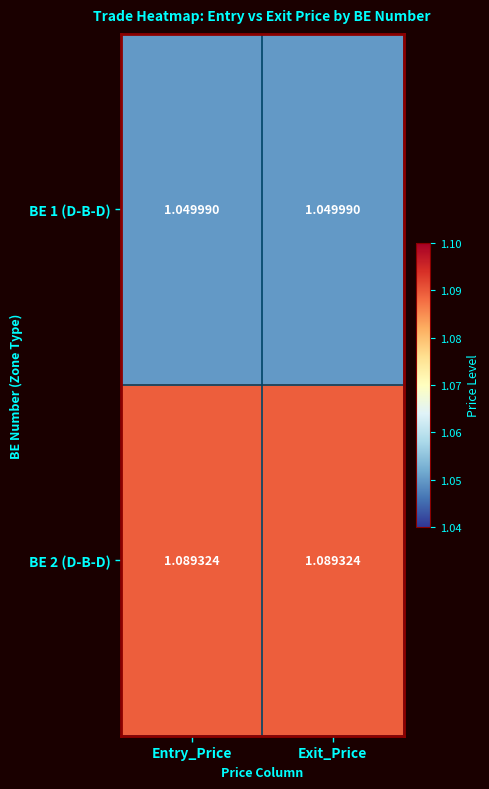

Rank the series at Exit_Price from lowest to highest value.

BE 1 (D-B-D), BE 2 (D-B-D)